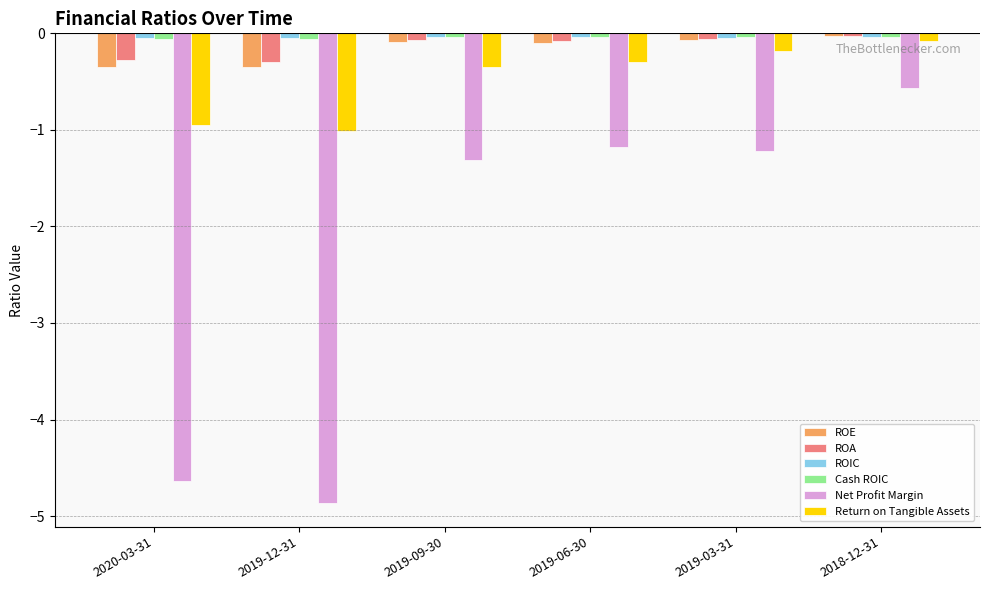

What is the label of the 6th bar from the right?

2020-03-31